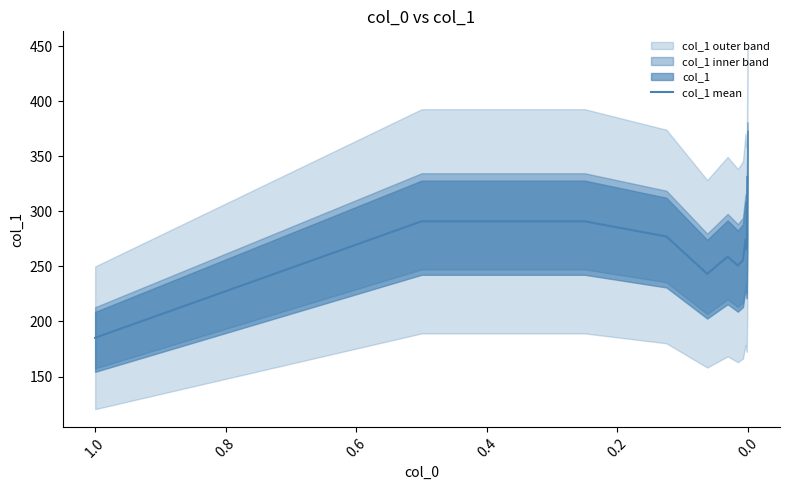

The chart shows a value of 165.4 at 1.2. True or false?

False